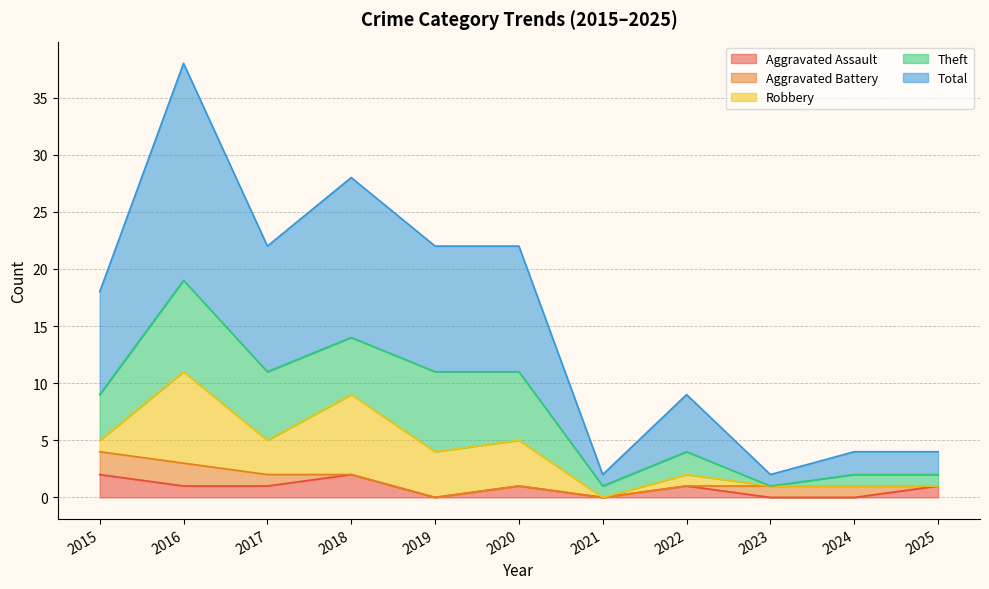

At which label is Aggravated Battery closest to 1?

2017